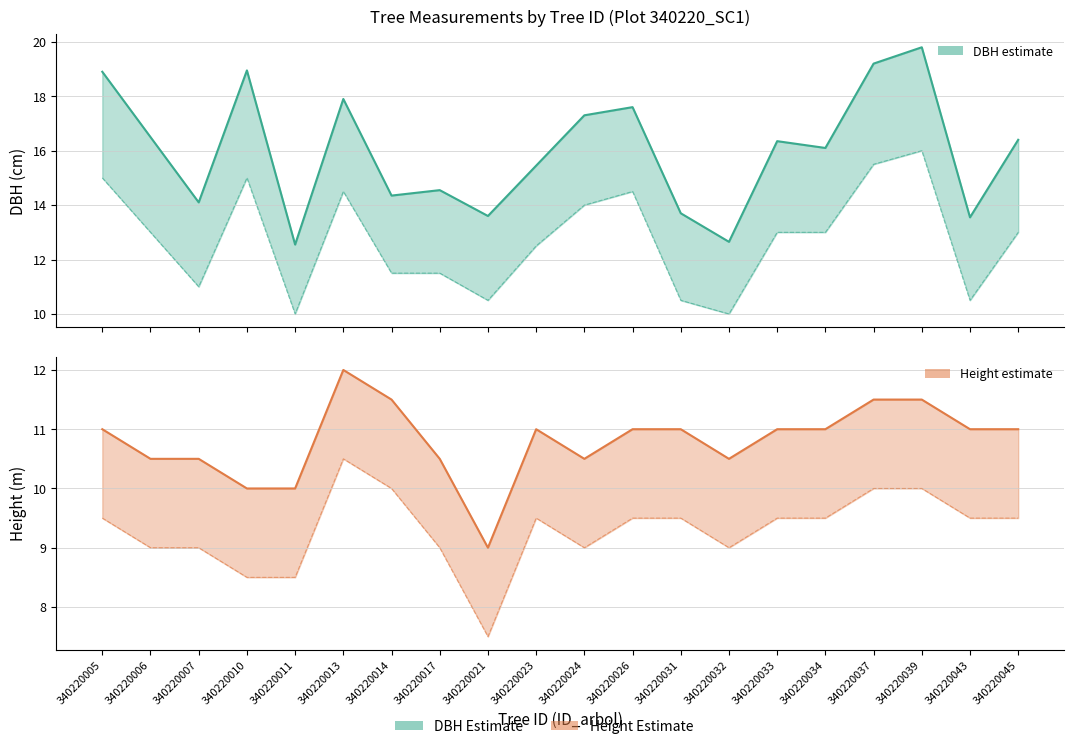

What is the difference between the second highest and minimum values in the dbh_lower series?

5.5